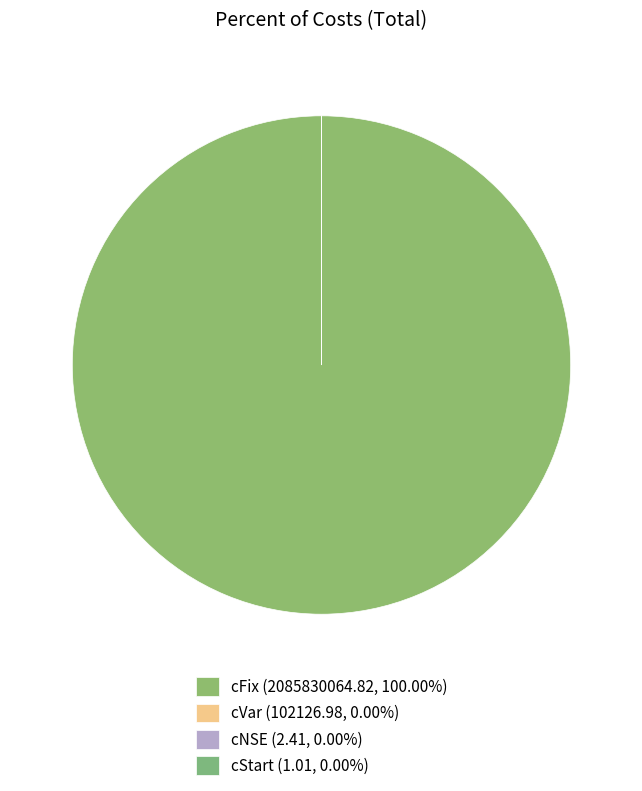

What is the smallest slice in the pie chart?

cStart